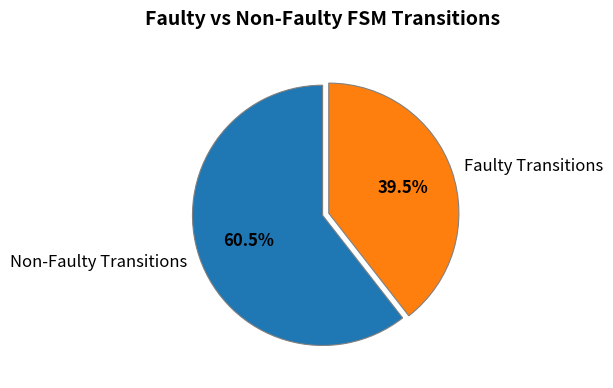

Which slice is the smallest?

Faulty Transitions